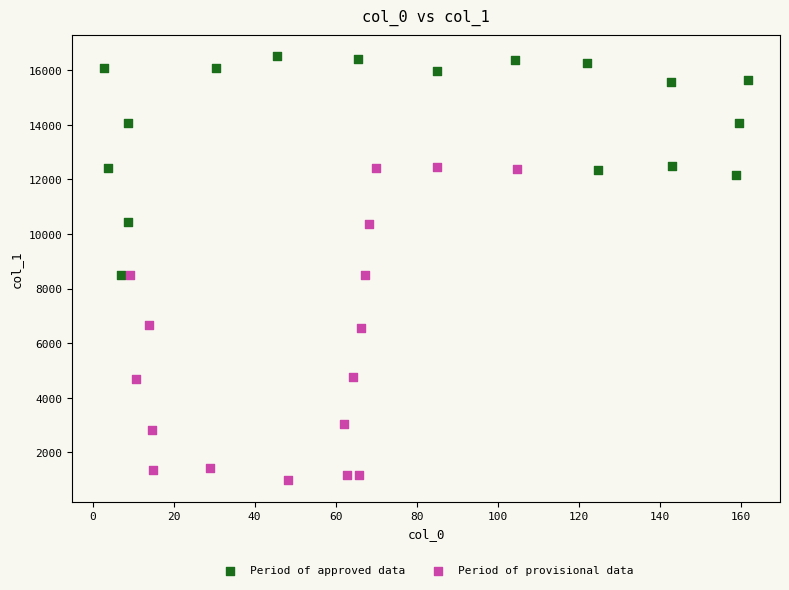

Which series contains the highest Y value?

Period of approved data